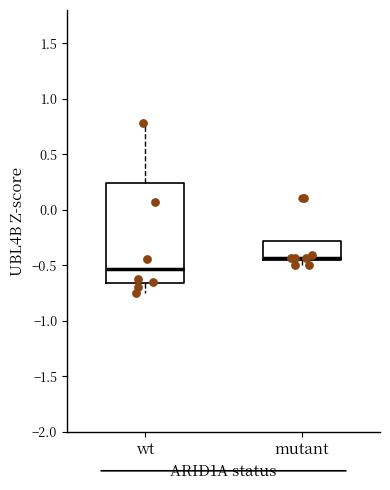

Reading left to right, read every box against the y-axis: the position of its median line, the range the box covers, and the ends of its whiskers. The values are not printed on the chart, so give them approximately, as read against the axis.

wt: median -0.55, box -0.65 to 0.25, whiskers -0.75 to 0.80
mutant: median -0.45 (drawn on the box's lower edge), box -0.45 to -0.30, whiskers -0.50 to -0.30